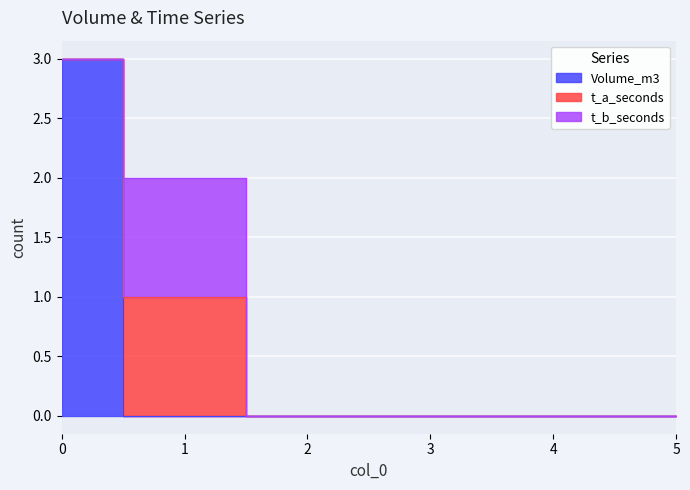

What is the approximate value of Volume_m3 at 0?

3